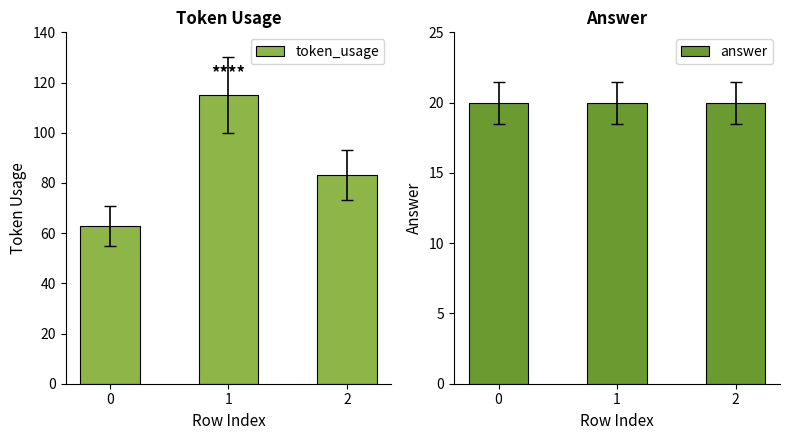

What is the difference between the maximum and minimum values in the token_usage series?

52